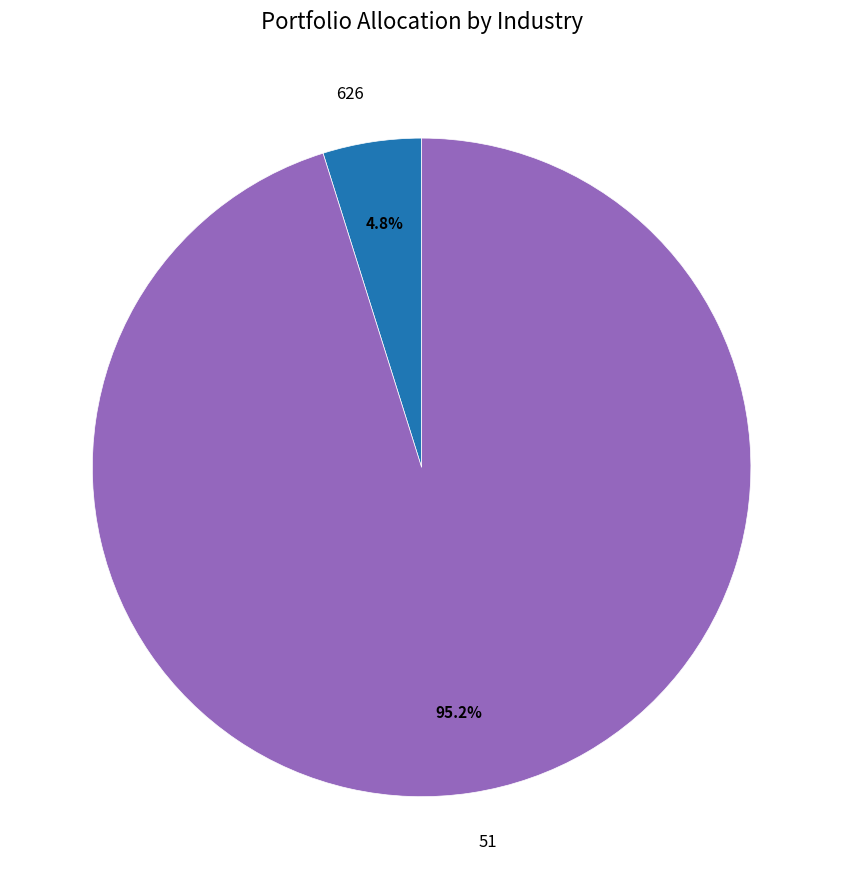

To the nearest percent, what portion does 51 represent?

95%